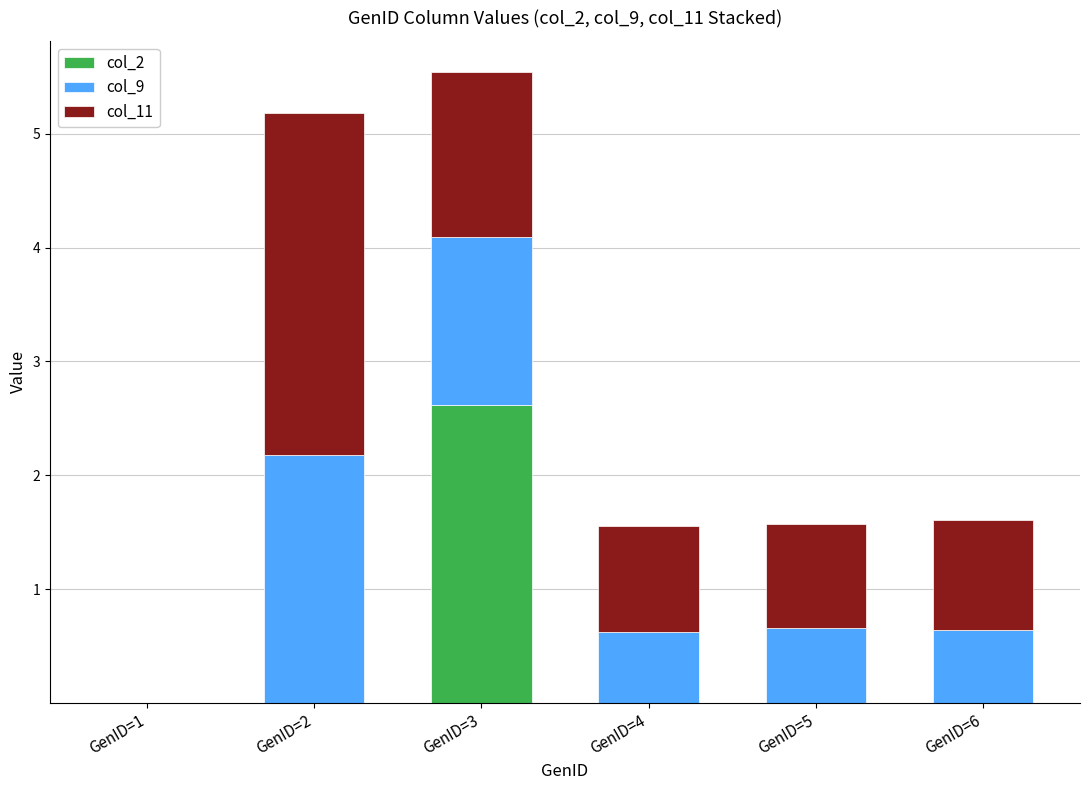

At which category is the sum across all series the highest?

GenID=3